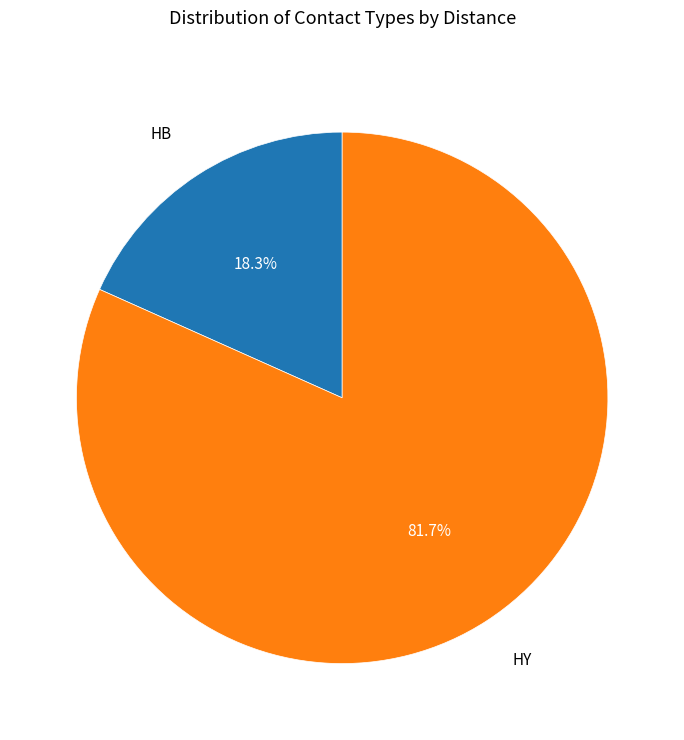

Is there a majority slice in this chart?

Yes